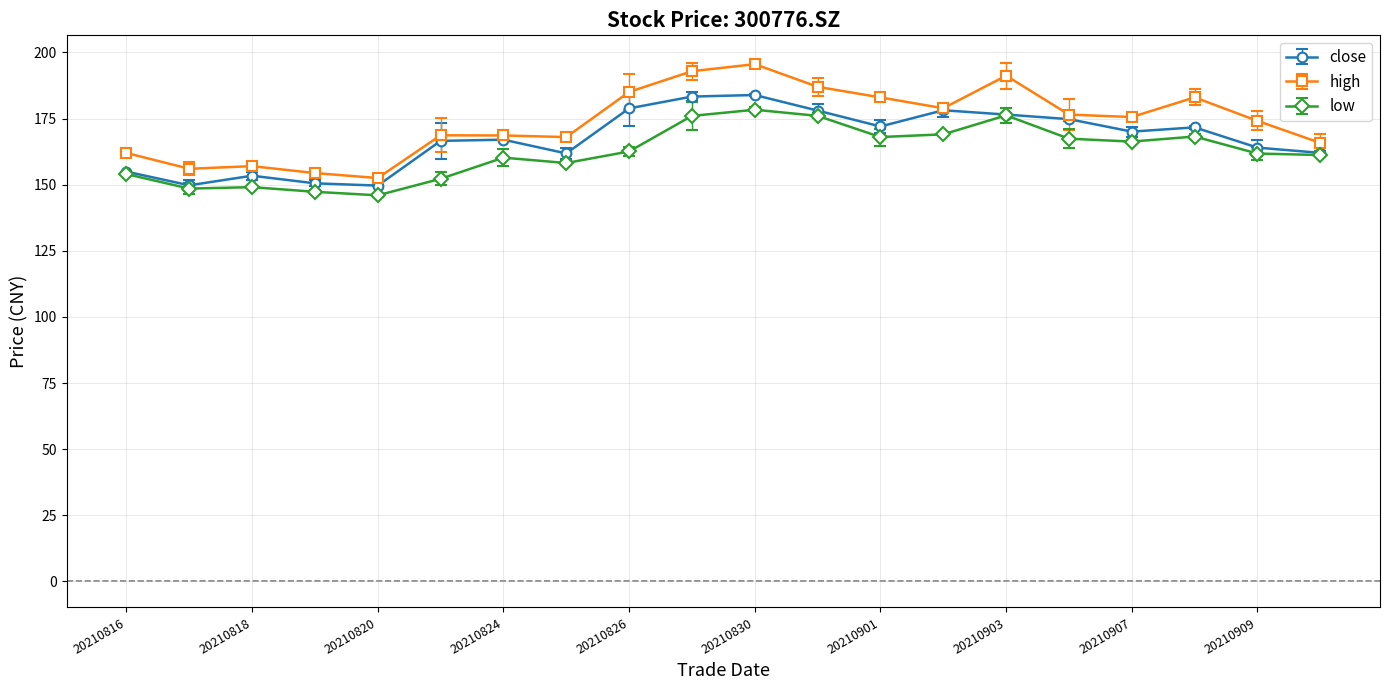

What is the sum of all close values?

3346.7